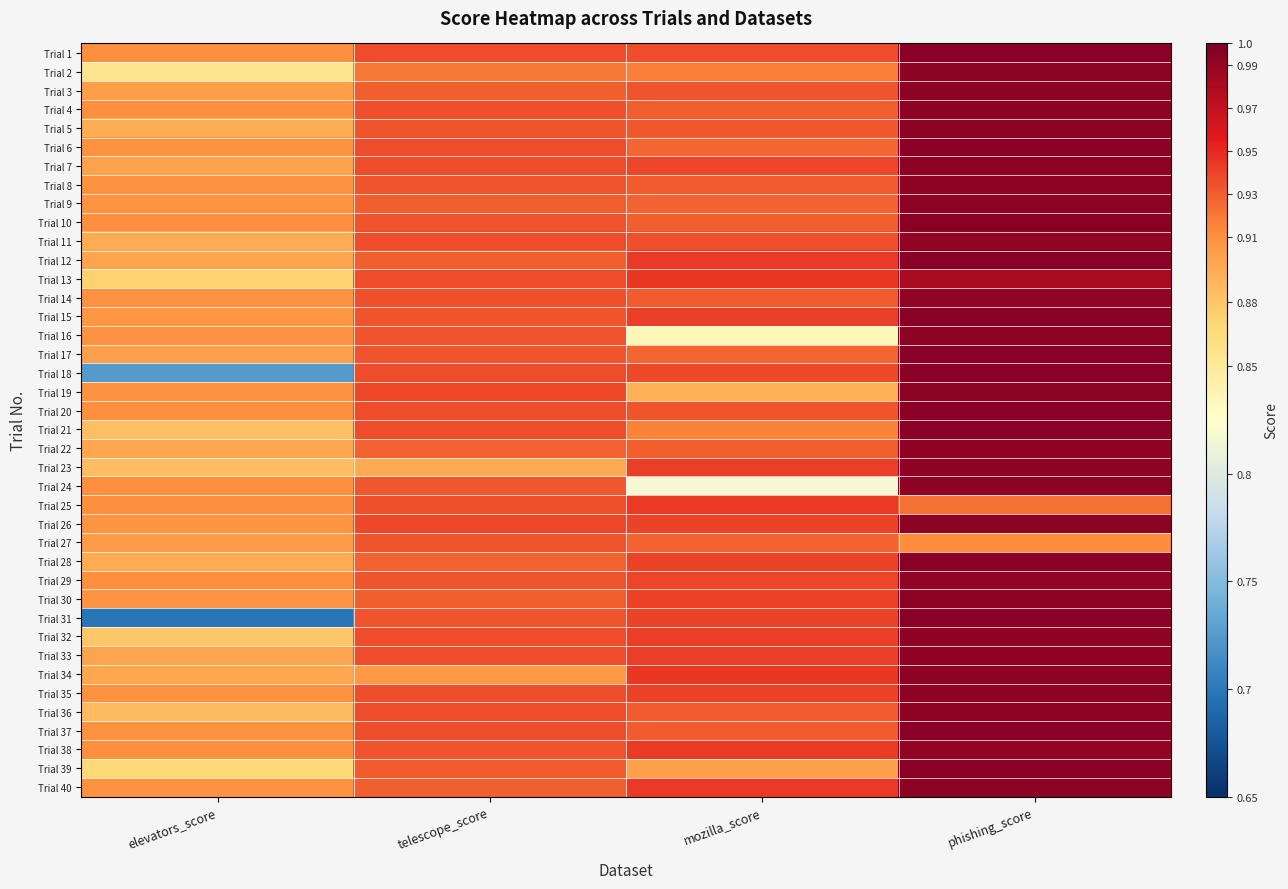

Reading left to right, list all the values displayed in this chart.

Trial 1: elevators_score=0.9	telescope_score=0.9	mozilla_score=0.9	phishing_score=1.0
Trial 2: elevators_score=0.9	telescope_score=0.9	mozilla_score=0.9	phishing_score=1.0
Trial 3: elevators_score=0.9	telescope_score=0.9	mozilla_score=0.9	phishing_score=1.0
Trial 4: elevators_score=0.9	telescope_score=0.9	mozilla_score=0.9	phishing_score=1.0
Trial 5: elevators_score=0.9	telescope_score=0.9	mozilla_score=0.9	phishing_score=1.0
Trial 6: elevators_score=0.9	telescope_score=0.9	mozilla_score=0.9	phishing_score=1.0
Trial 7: elevators_score=0.9	telescope_score=0.9	mozilla_score=0.9	phishing_score=1.0
Trial 8: elevators_score=0.9	telescope_score=0.9	mozilla_score=0.9	phishing_score=1.0
Trial 9: elevators_score=0.9	telescope_score=0.9	mozilla_score=0.9	phishing_score=1.0
Trial 10: elevators_score=0.9	telescope_score=0.9	mozilla_score=0.9	phishing_score=1.0
Trial 11: elevators_score=0.9	telescope_score=0.9	mozilla_score=0.9	phishing_score=1.0
Trial 12: elevators_score=0.9	telescope_score=0.9	mozilla_score=0.9	phishing_score=1.0
Trial 13: elevators_score=0.9	telescope_score=0.9	mozilla_score=0.9	phishing_score=1.0
Trial 14: elevators_score=0.9	telescope_score=0.9	mozilla_score=0.9	phishing_score=1.0
Trial 15: elevators_score=0.9	telescope_score=0.9	mozilla_score=0.9	phishing_score=1.0
Trial 16: elevators_score=0.9	telescope_score=0.9	mozilla_score=0.8	phishing_score=1.0
Trial 17: elevators_score=0.9	telescope_score=0.9	mozilla_score=0.9	phishing_score=1.0
Trial 18: elevators_score=0.7	telescope_score=0.9	mozilla_score=0.9	phishing_score=1.0
Trial 19: elevators_score=0.9	telescope_score=0.9	mozilla_score=0.9	phishing_score=1.0
Trial 20: elevators_score=0.9	telescope_score=0.9	mozilla_score=0.9	phishing_score=1.0
Trial 21: elevators_score=0.9	telescope_score=0.9	mozilla_score=0.9	phishing_score=1.0
Trial 22: elevators_score=0.9	telescope_score=0.9	mozilla_score=0.9	phishing_score=1.0
Trial 23: elevators_score=0.9	telescope_score=0.9	mozilla_score=0.9	phishing_score=1.0
Trial 24: elevators_score=0.9	telescope_score=0.9	mozilla_score=0.8	phishing_score=1.0
Trial 25: elevators_score=0.9	telescope_score=0.9	mozilla_score=0.9	phishing_score=0.9
Trial 26: elevators_score=0.9	telescope_score=0.9	mozilla_score=0.9	phishing_score=1.0
Trial 27: elevators_score=0.9	telescope_score=0.9	mozilla_score=0.9	phishing_score=0.9
Trial 28: elevators_score=0.9	telescope_score=0.9	mozilla_score=0.9	phishing_score=1.0
Trial 29: elevators_score=0.9	telescope_score=0.9	mozilla_score=0.9	phishing_score=1.0
Trial 30: elevators_score=0.9	telescope_score=0.9	mozilla_score=0.9	phishing_score=1.0
Trial 31: elevators_score=0.7	telescope_score=0.9	mozilla_score=0.9	phishing_score=1.0
Trial 32: elevators_score=0.9	telescope_score=0.9	mozilla_score=0.9	phishing_score=1.0
Trial 33: elevators_score=0.9	telescope_score=0.9	mozilla_score=0.9	phishing_score=1.0
Trial 34: elevators_score=0.9	telescope_score=0.9	mozilla_score=0.9	phishing_score=1.0
Trial 35: elevators_score=0.9	telescope_score=0.9	mozilla_score=0.9	phishing_score=1.0
Trial 36: elevators_score=0.9	telescope_score=0.9	mozilla_score=0.9	phishing_score=1.0
Trial 37: elevators_score=0.9	telescope_score=0.9	mozilla_score=0.9	phishing_score=1.0
Trial 38: elevators_score=0.9	telescope_score=0.9	mozilla_score=0.9	phishing_score=1.0
Trial 39: elevators_score=0.9	telescope_score=0.9	mozilla_score=0.9	phishing_score=1.0
Trial 40: elevators_score=0.9	telescope_score=0.9	mozilla_score=0.9	phishing_score=1.0